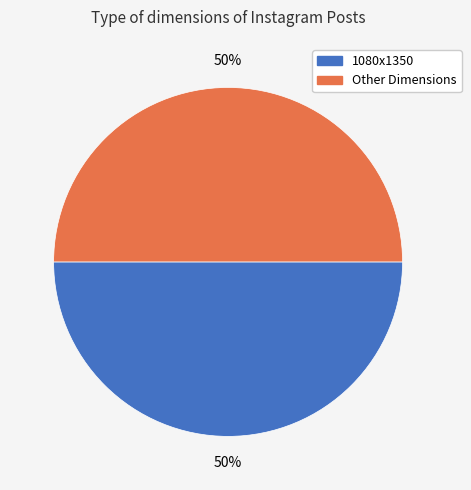

True or false: Other Dimensions accounts for 55% of the total.

False